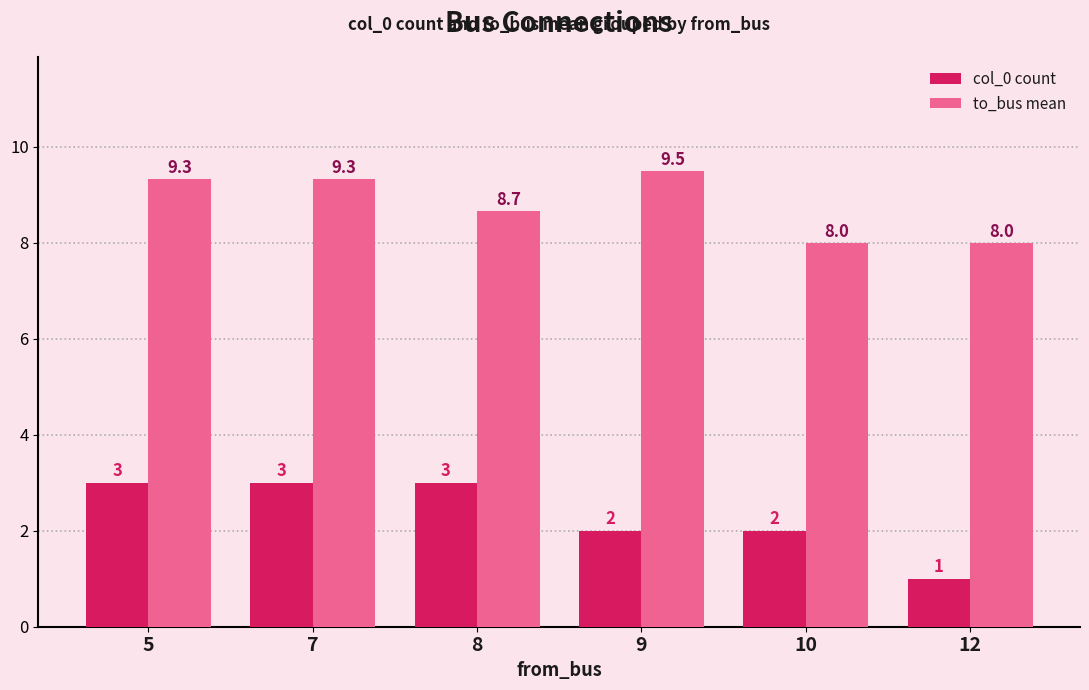

Which series has the widest spread of values?

col_0 count